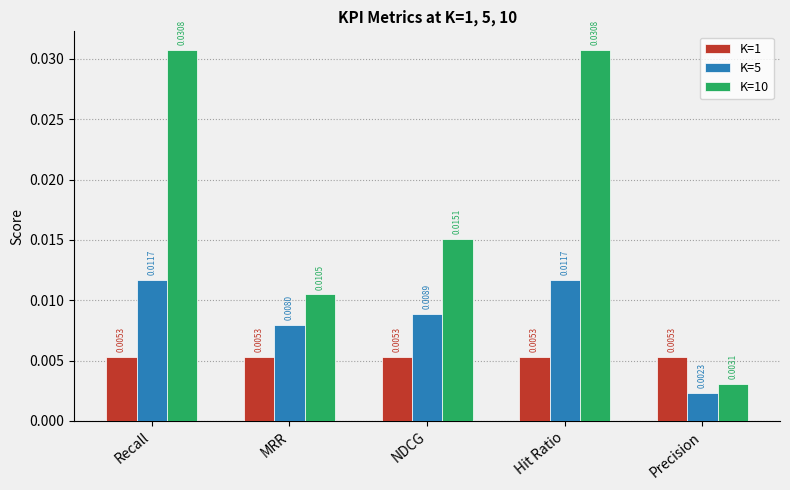

Count the number of categories in the chart.

5